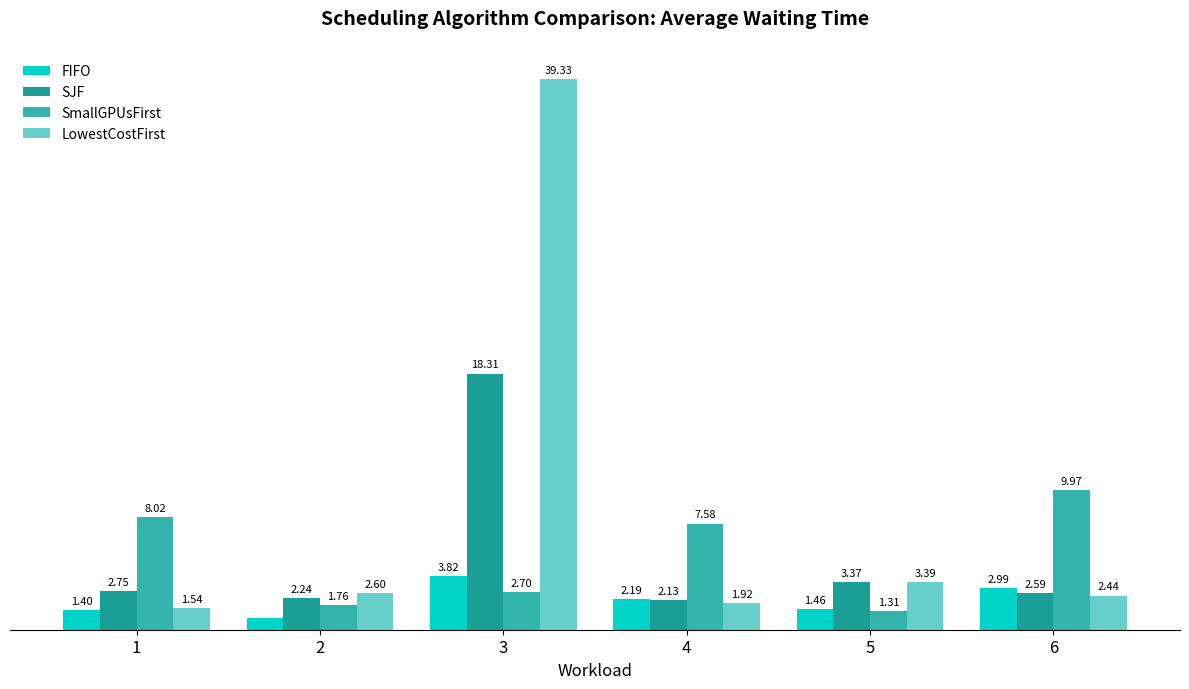

Is the value of SmallGPUsFirst at 3 greater than the value of SJF at 3?

No